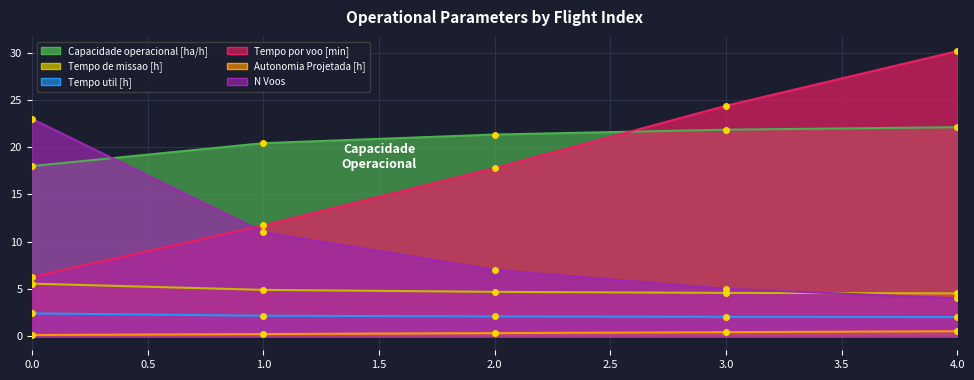

What is the spread (max minus min) of values at 1?

20.2